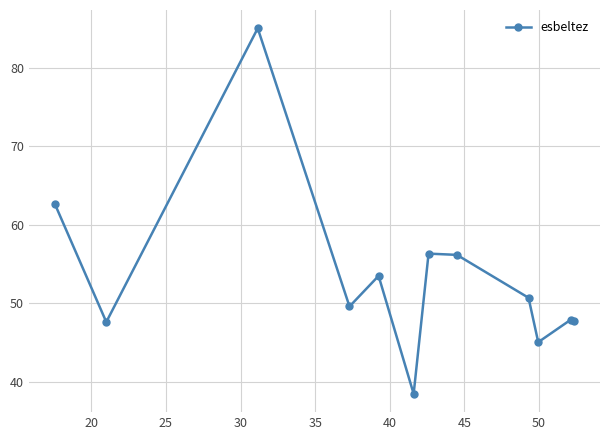

How many interior local valleys (lower than both neighbors) does the data have?

4